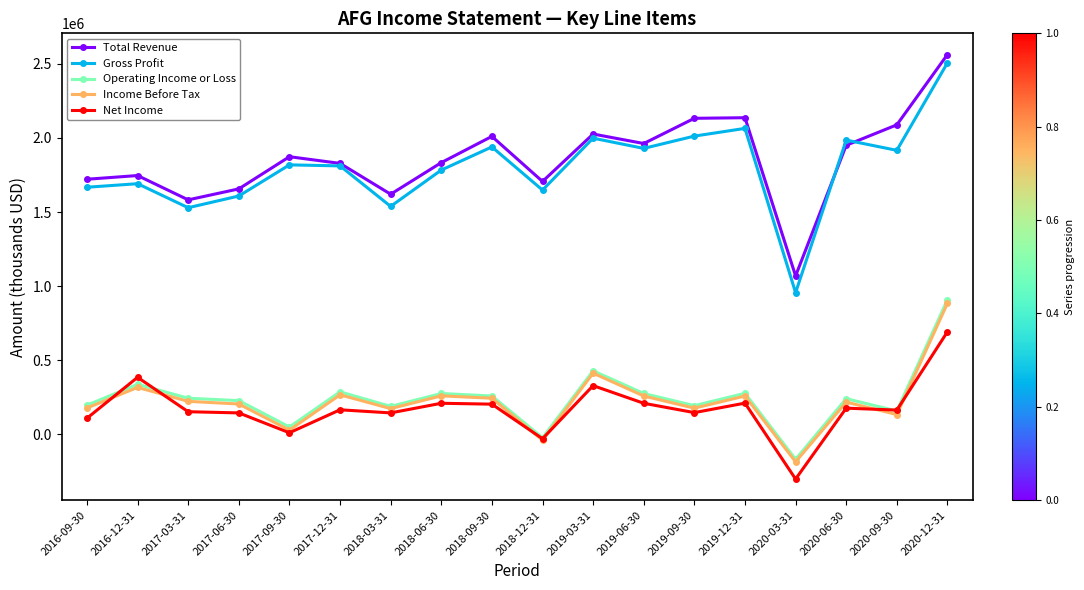

What is the spread (max minus min) of values at 2019-06-30?

1752000